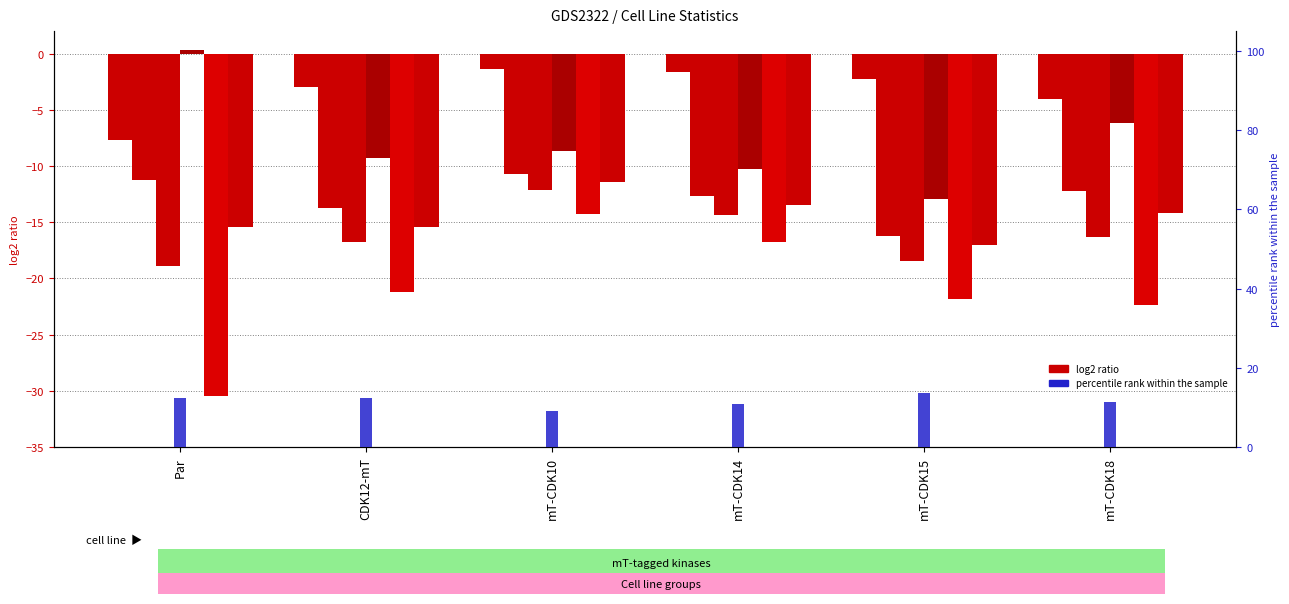

What is the difference between the Q1 values at Par and mT-CDK18?

1.0